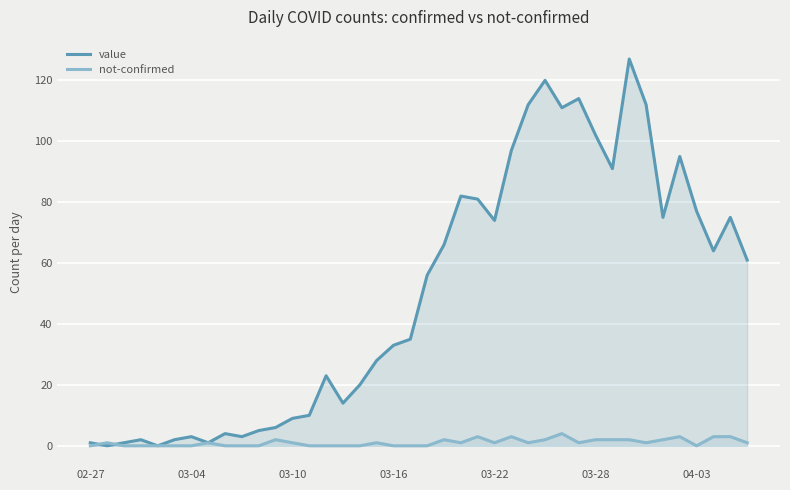

True or false: not-confirmed has more than 2 interior local peaks.

True